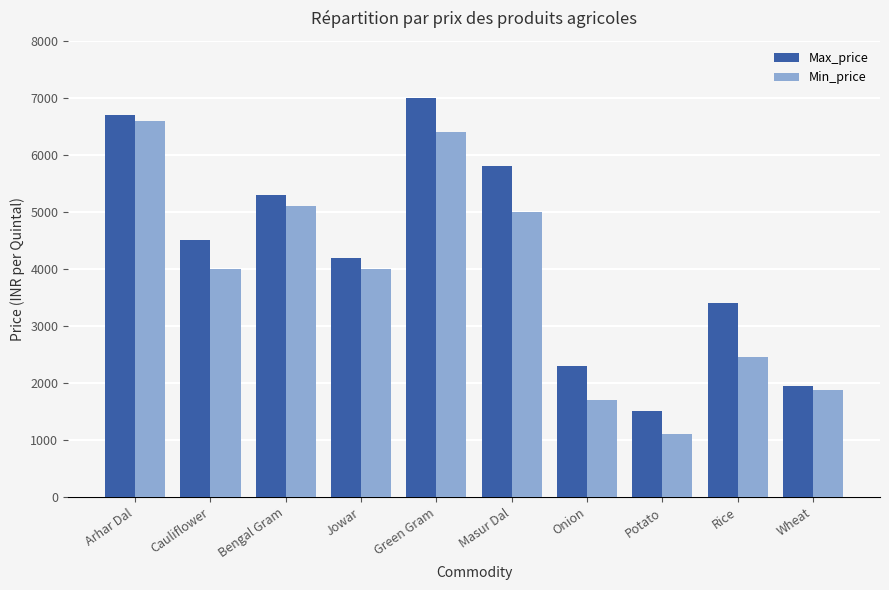

What are all the series names shown in the legend?

Max_price, Min_price